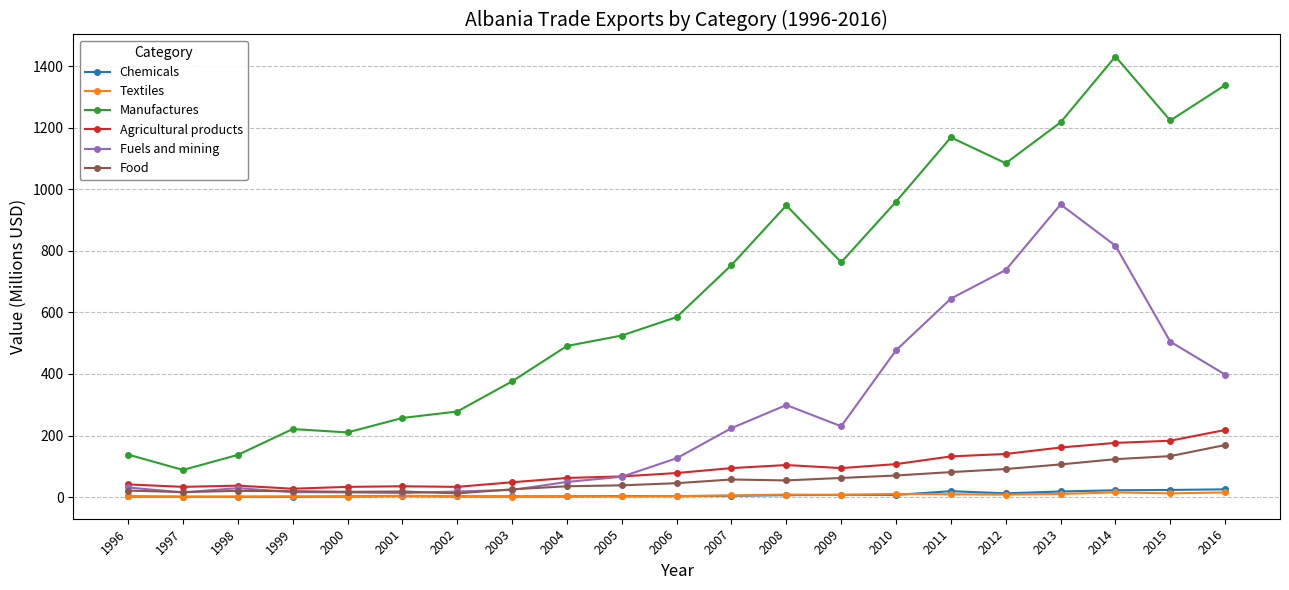

True or false: Chemicals and Manufactures cross at least once.

False